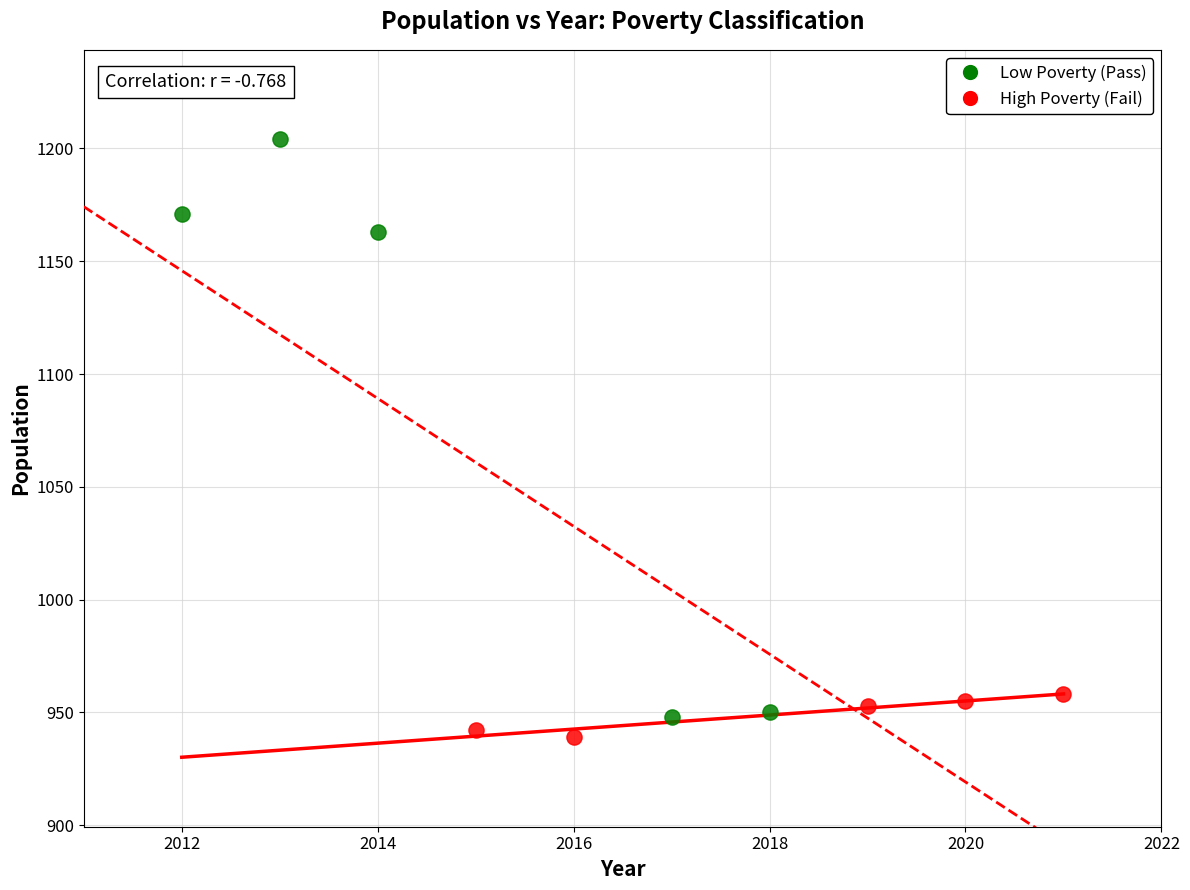

Which series contains the highest Y value?

Low Poverty (Pass)